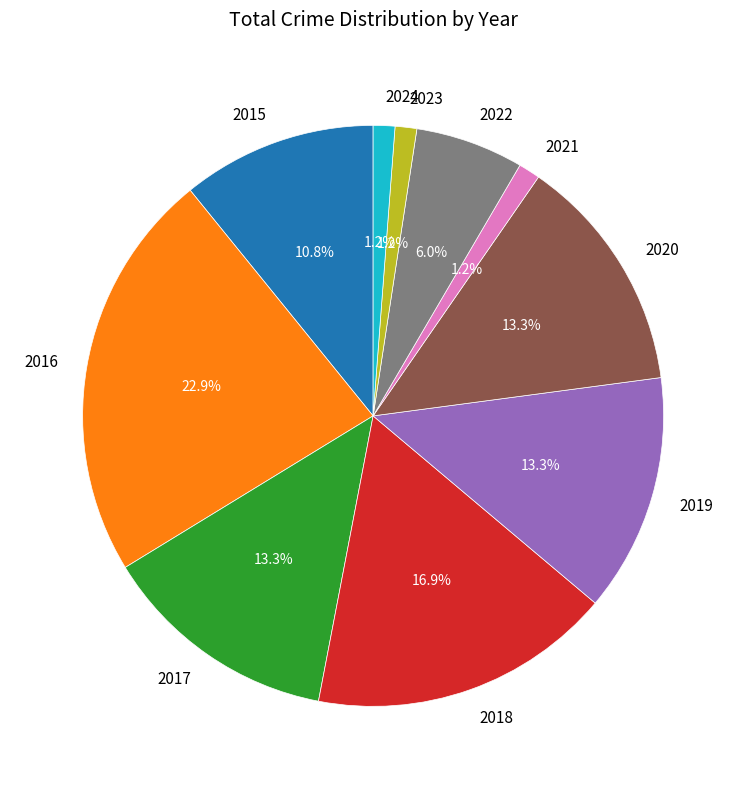

Which category has the biggest portion of the pie?

2016